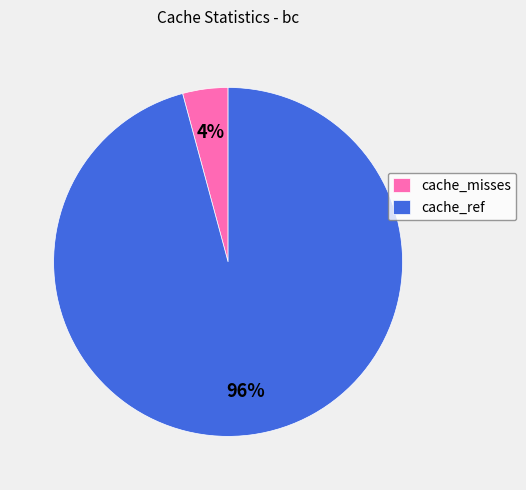

Which category accounts for the majority?

cache_ref